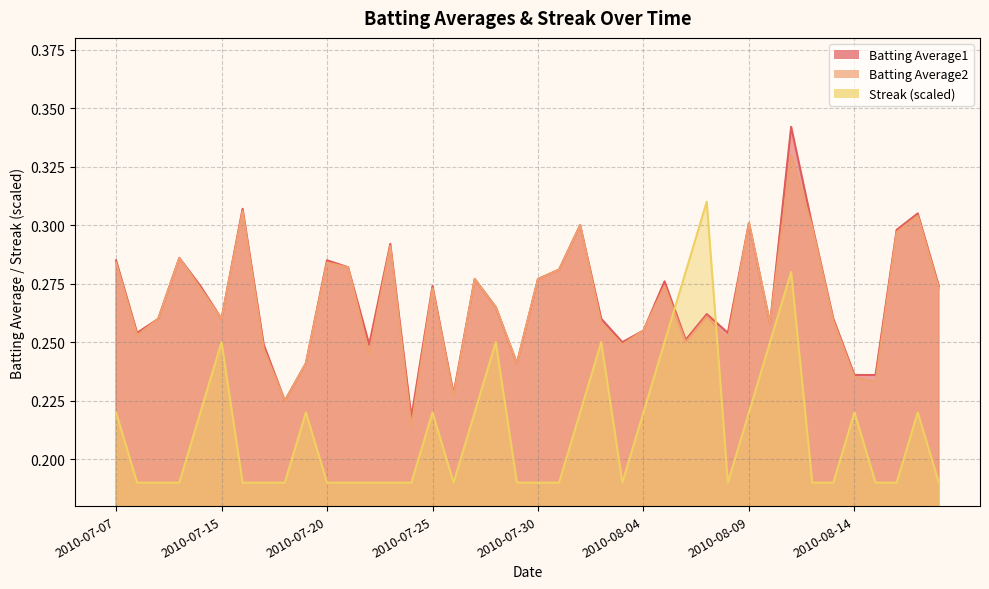

Is it true that Streak equals 0.3 at 2010-08-03?

False